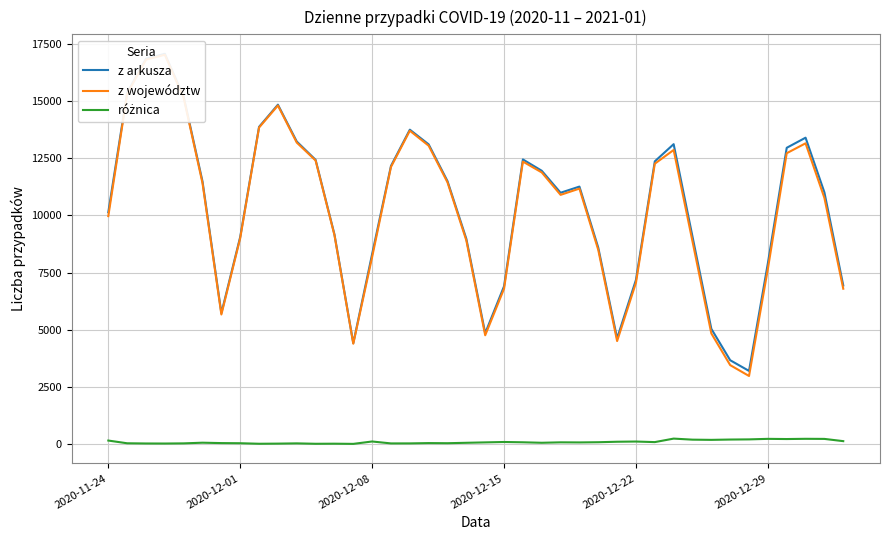

True or false: z województw and z arkusza intersect in this chart.

False